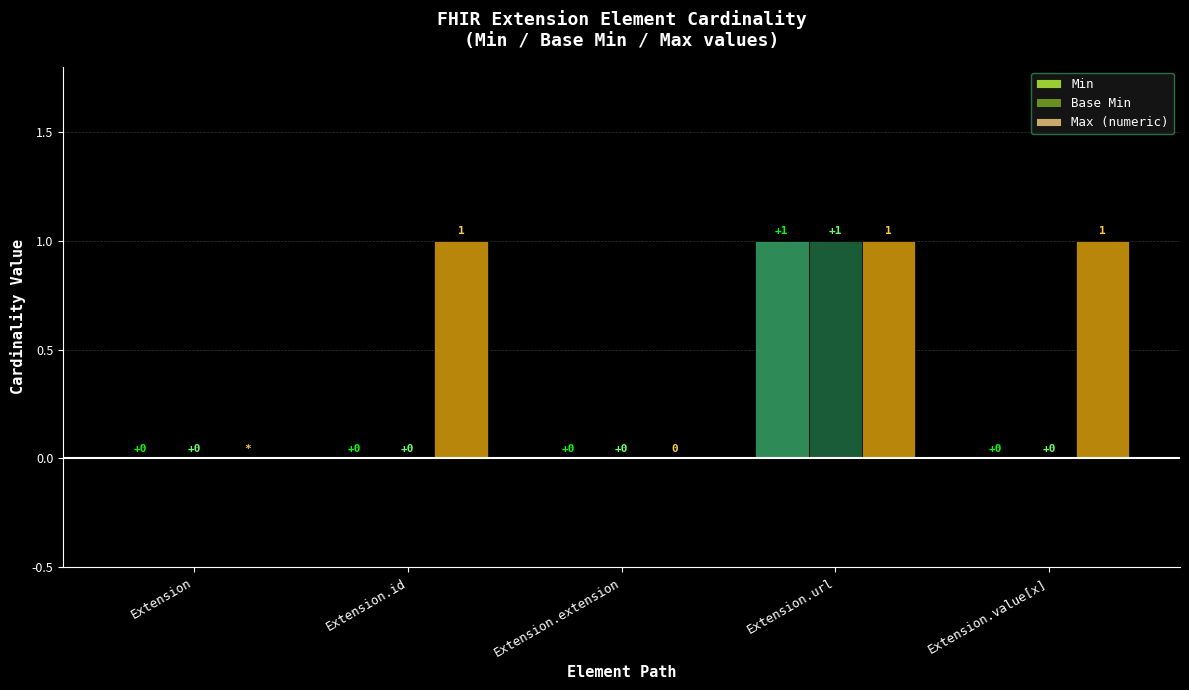

Reading left to right, list all the values displayed in this chart.

Min: 0	0	0	1	0
Base Min: 0	0	0	1	0
Max (numeric): 0	1	0	1	1